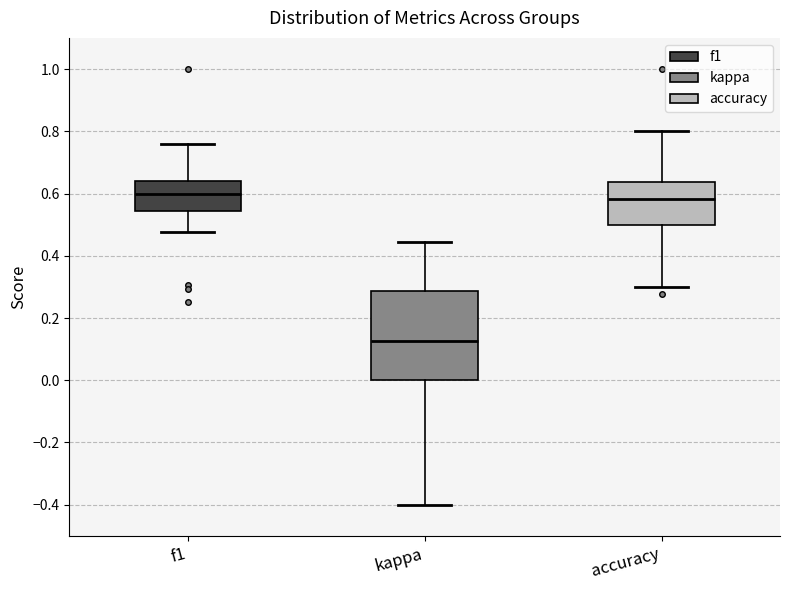

Where does the lower whisker of the box for kappa end on the y-axis? The values are not printed on the chart, so give them approximately, as read against the axis.

-0.40